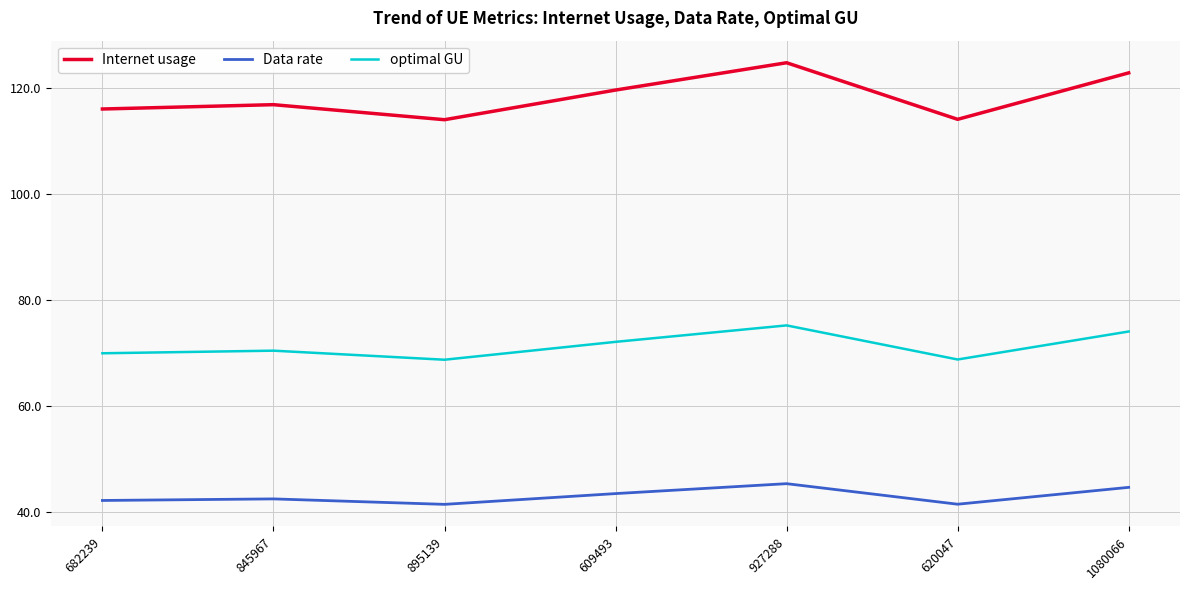

What is the maximum value for Internet usage?

124.7